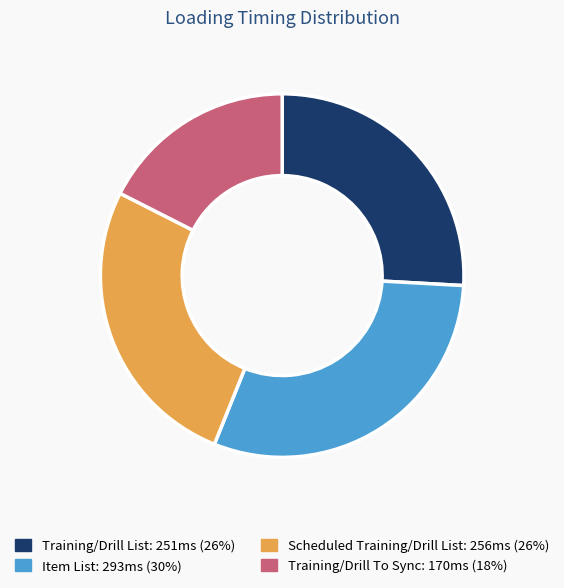

Is there a majority slice in this chart?

No